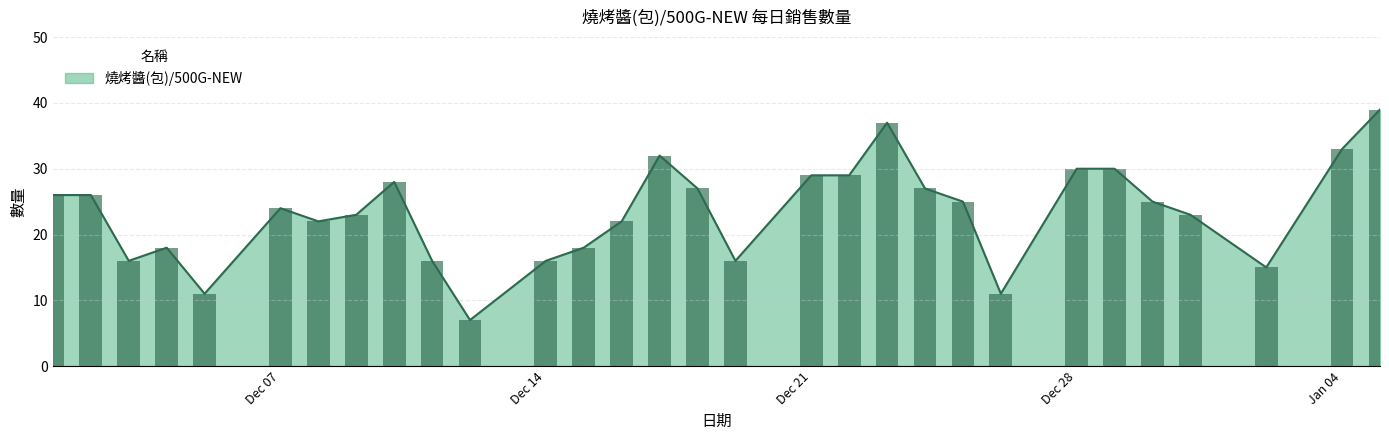

Which category has the highest value across all series?

20210105